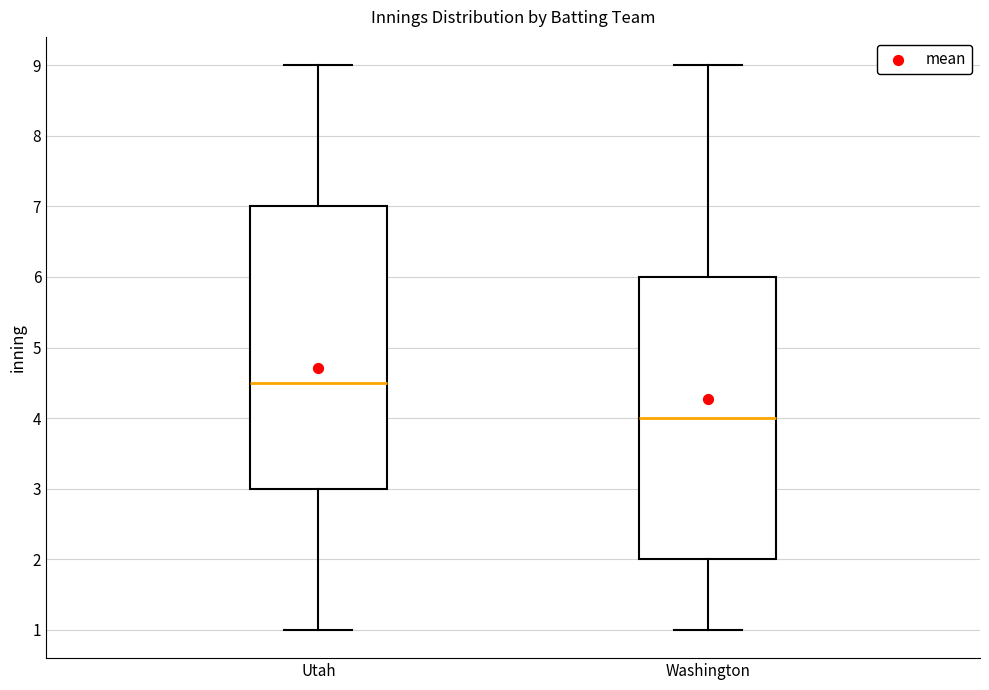

Where is the lower edge of the box for Washington on the y-axis? The values are not printed on the chart, so give them approximately, as read against the axis.

2.0